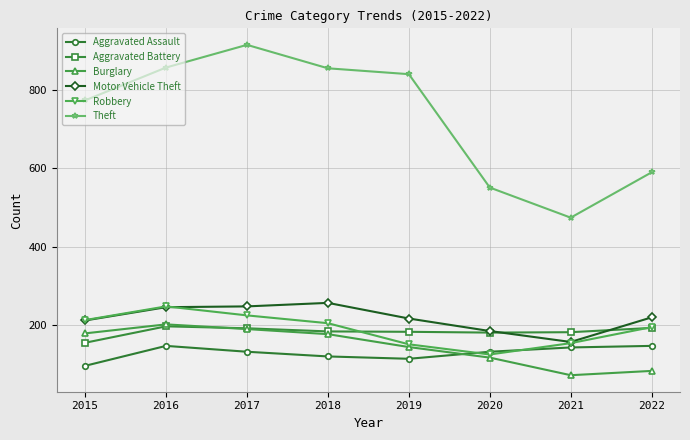

True or false: Theft and Aggravated Assault cross at least once.

False